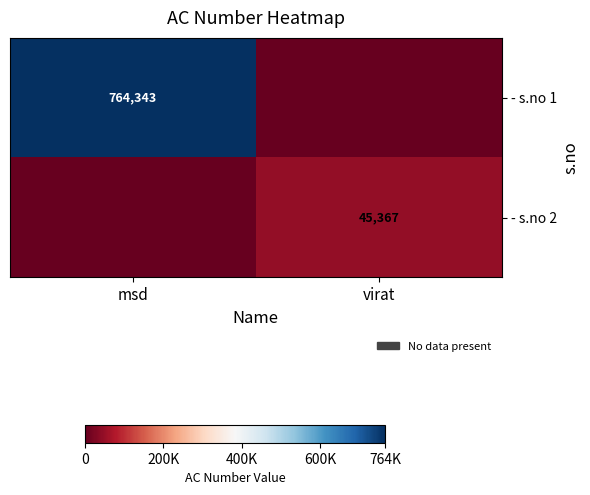

The value of - s.no 2 at virat is 20076. True or false?

False